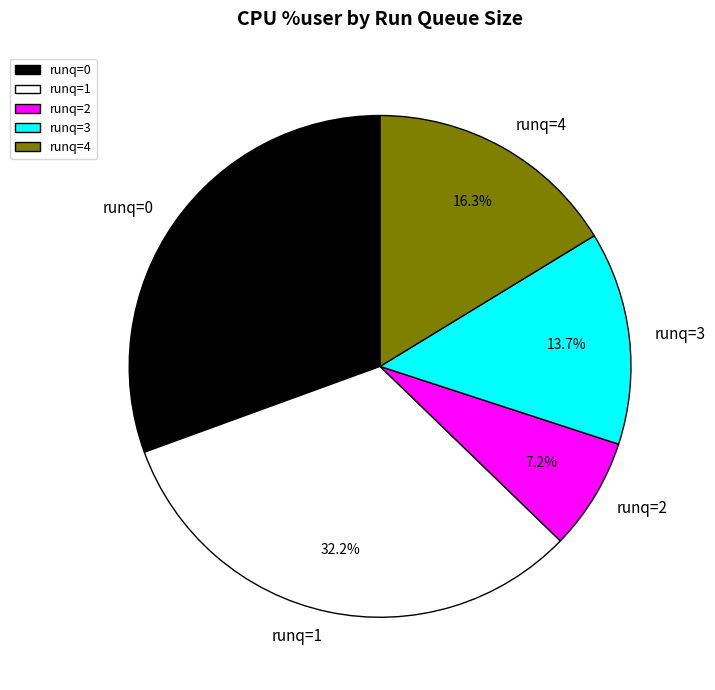

Rank the categories by value from highest to lowest.

runq=1, runq=0, runq=4, runq=3, runq=2